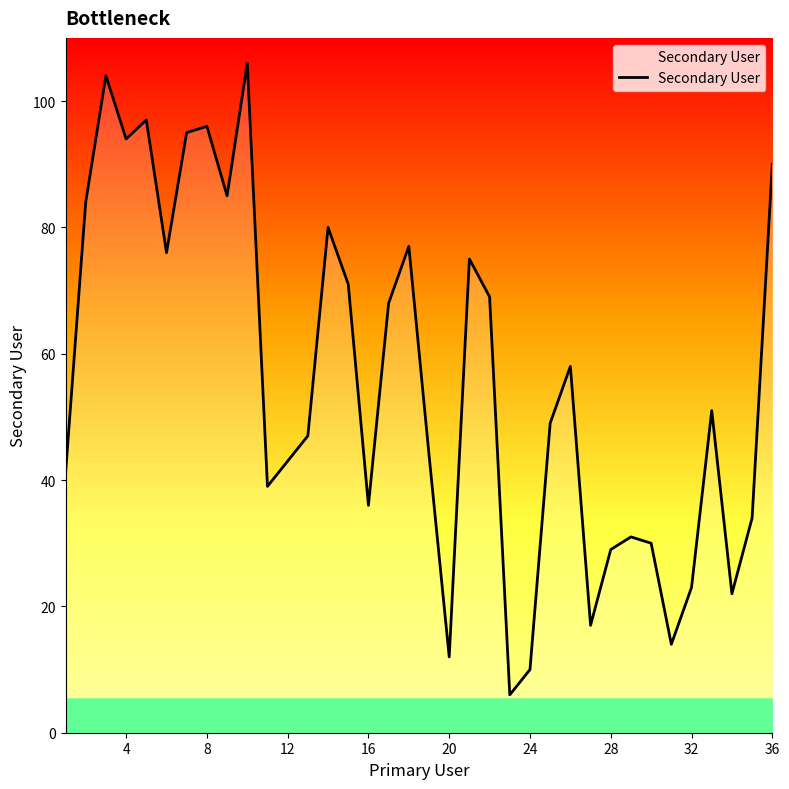

What is the greatest value displayed?

106